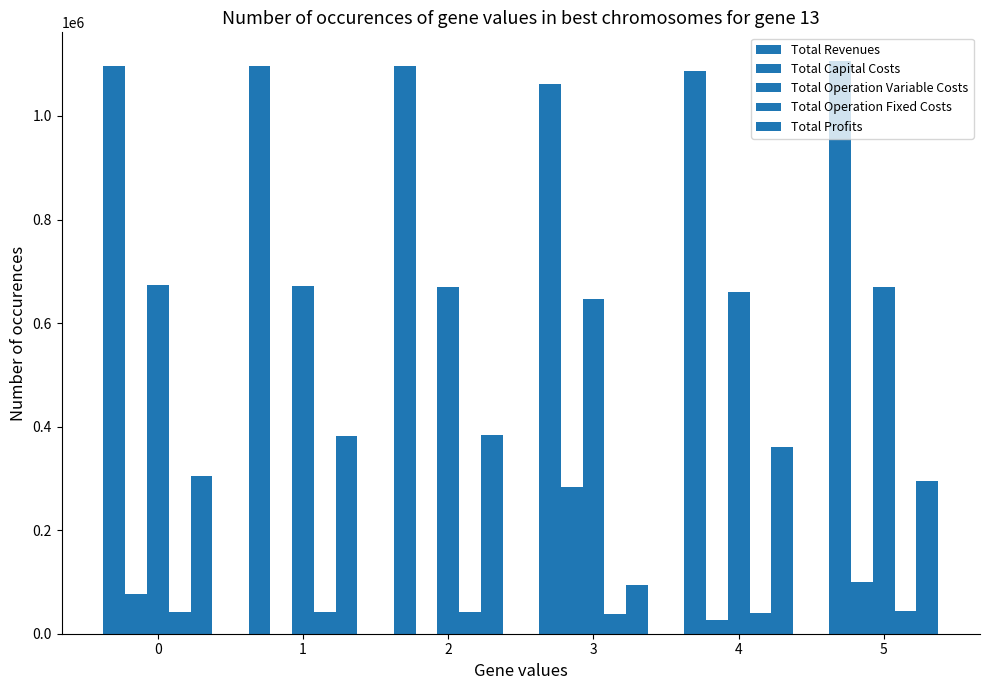

The value of Total Operation Fixed Costs at 1 is 41614.2. True or false?

True